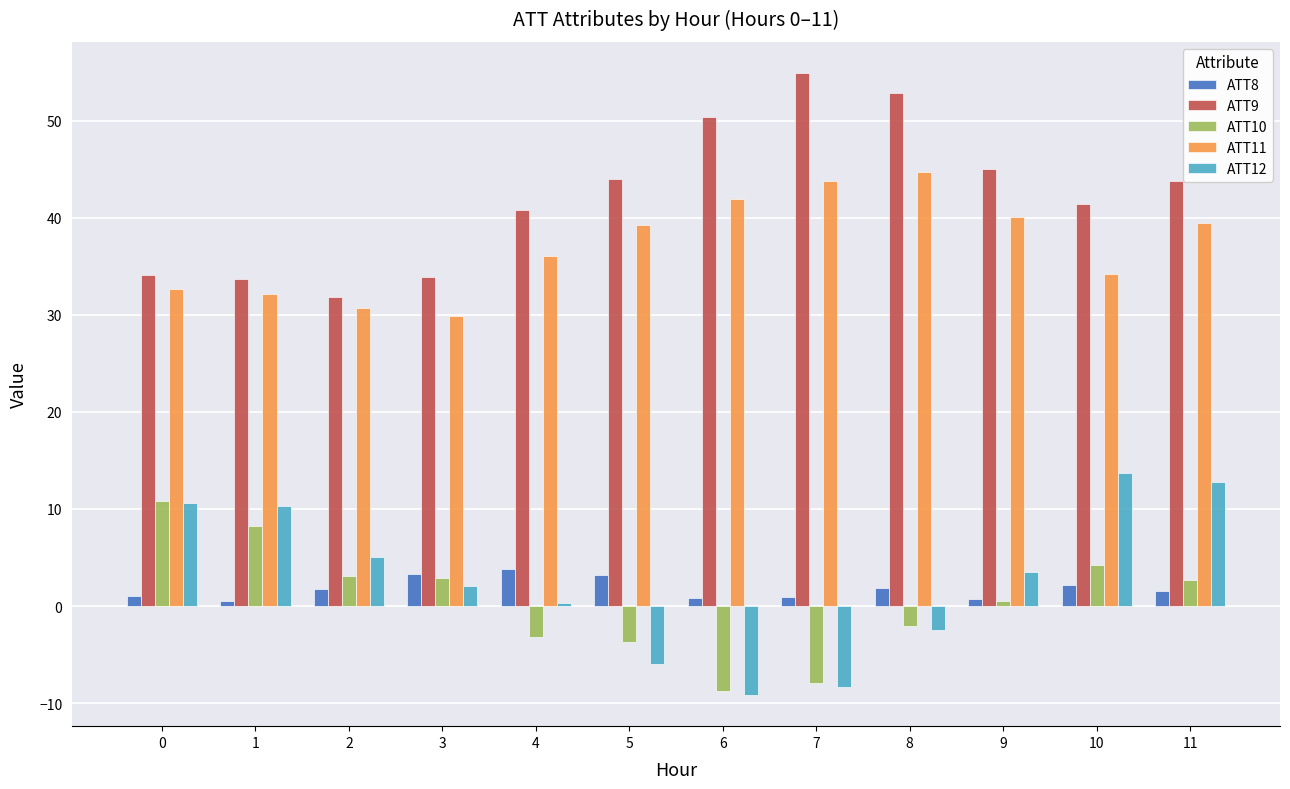

What value does the ATT10 series have at 5?

-3.7